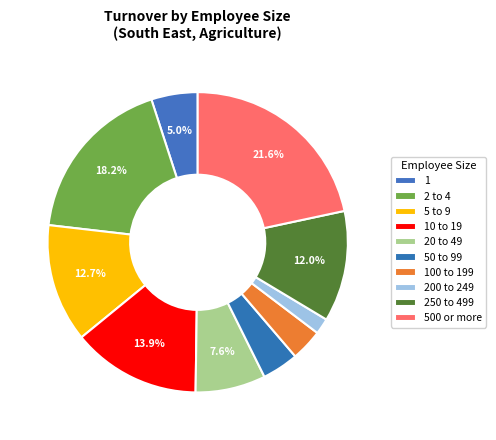

Does 1 represent more than half of the total?

No